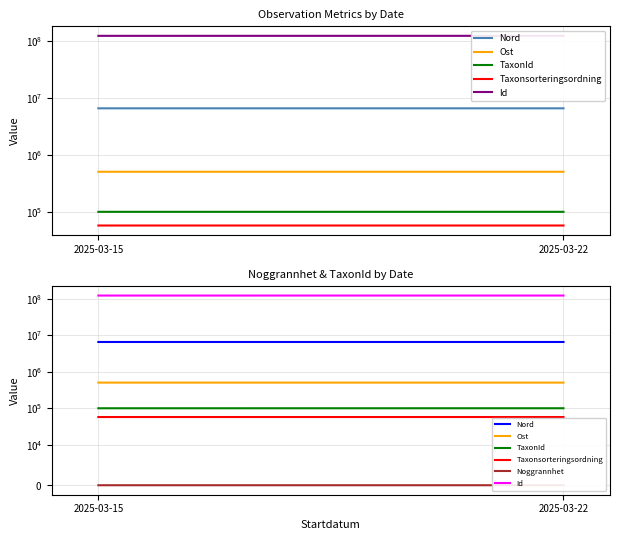

What is the average value of the Id series?

123327454